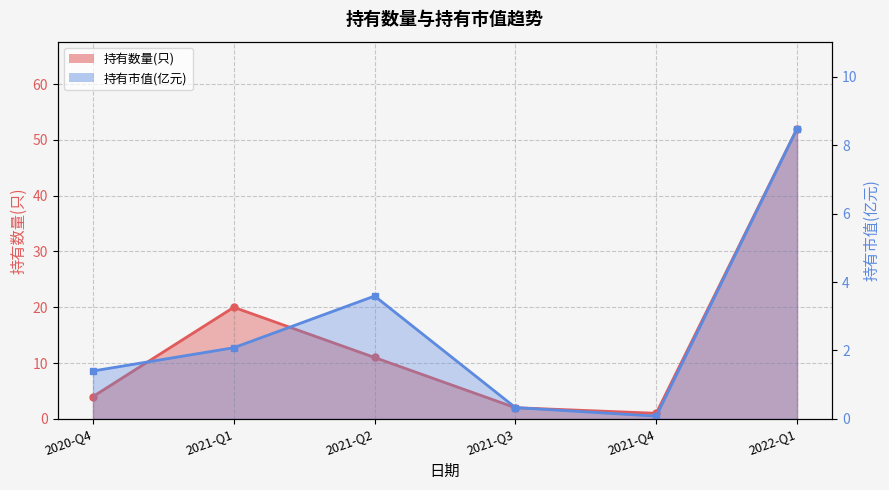

True or false: 持有数量(只) has a value of 11.0 at 2021-Q2.

True